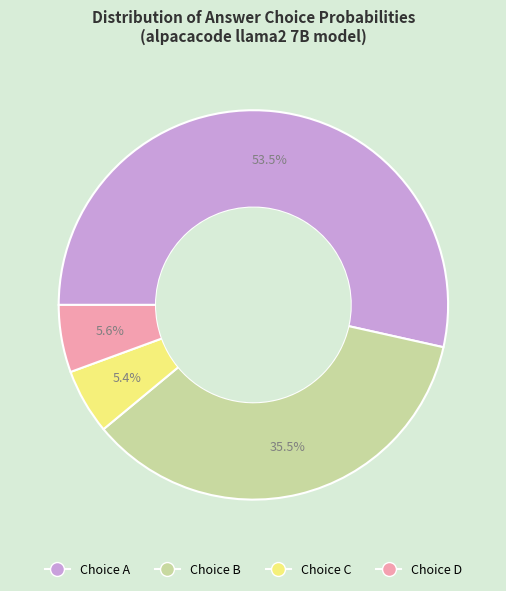

Between Choice A and Choice D, which is larger?

Choice A